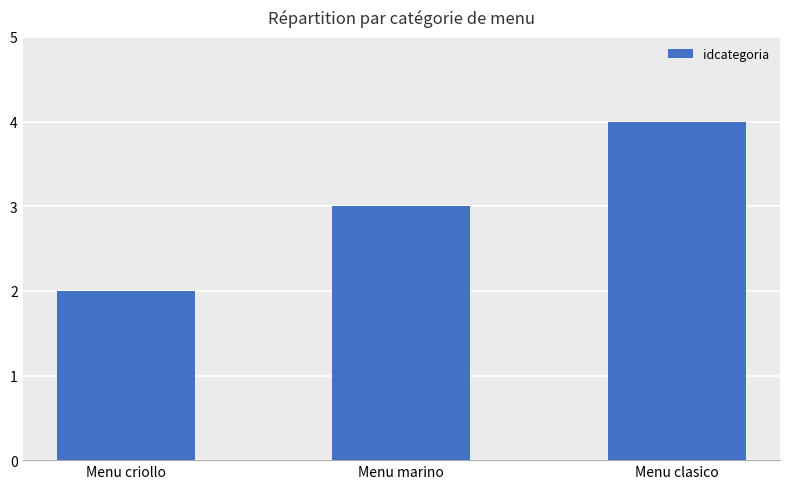

List the labels in order of value, largest first.

Menu clasico, Menu marino, Menu criollo